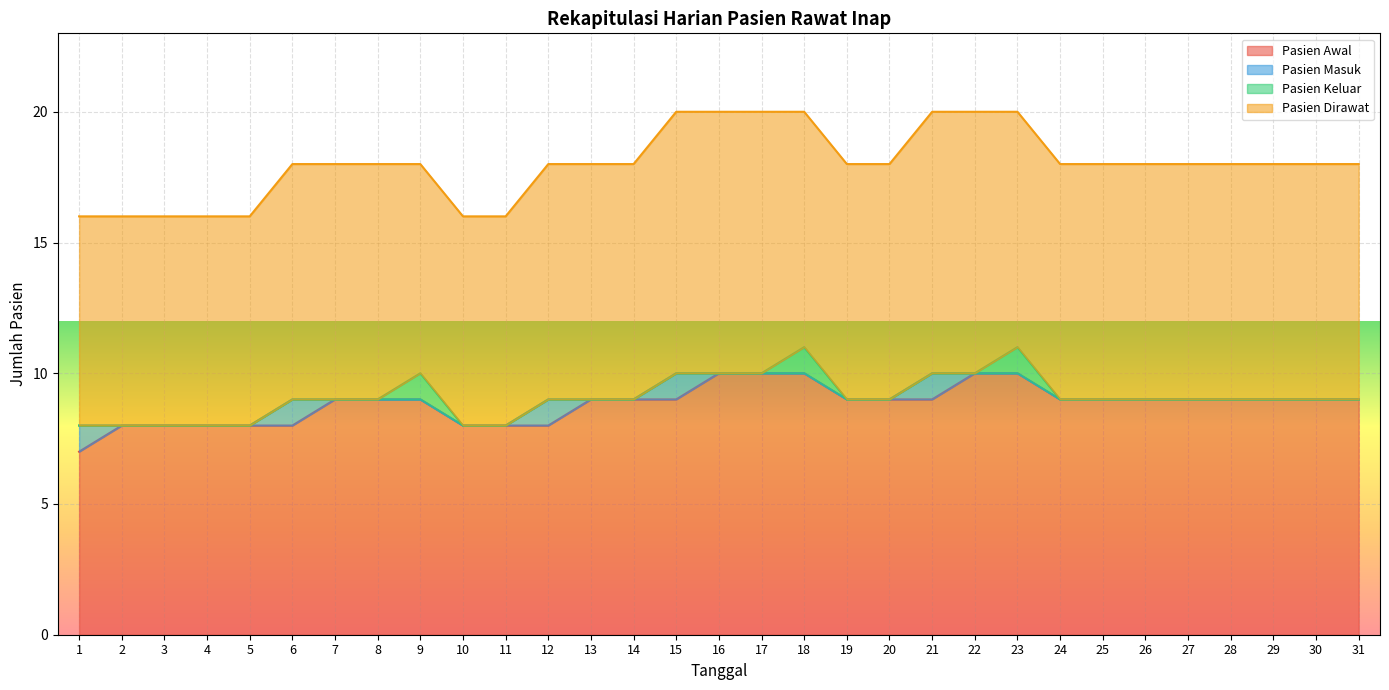

What is the difference between the maximum and second lowest values in the Pasien Keluar series?

1